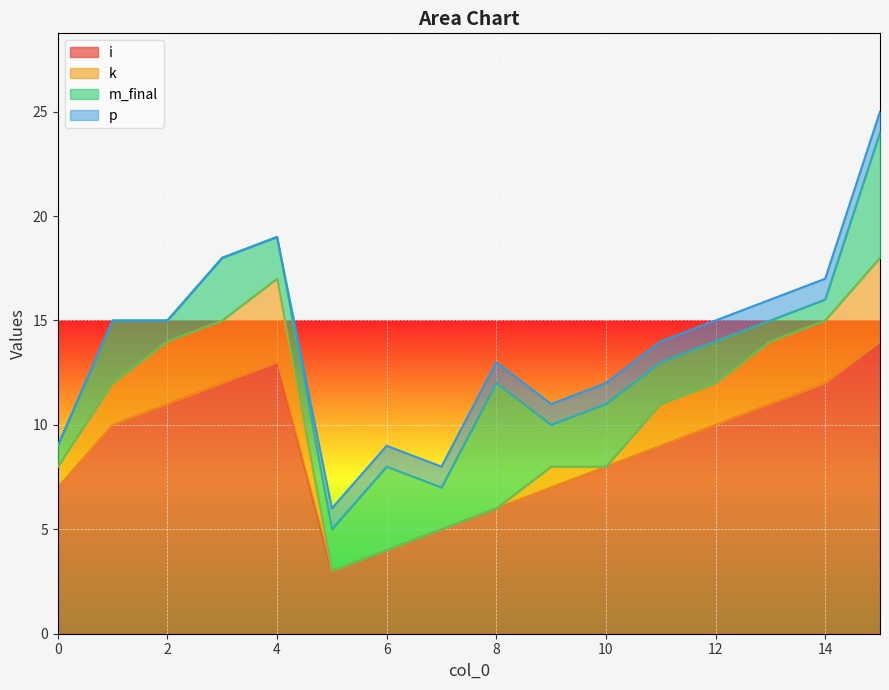

Does the chart display data point markers on the line(s)?

No